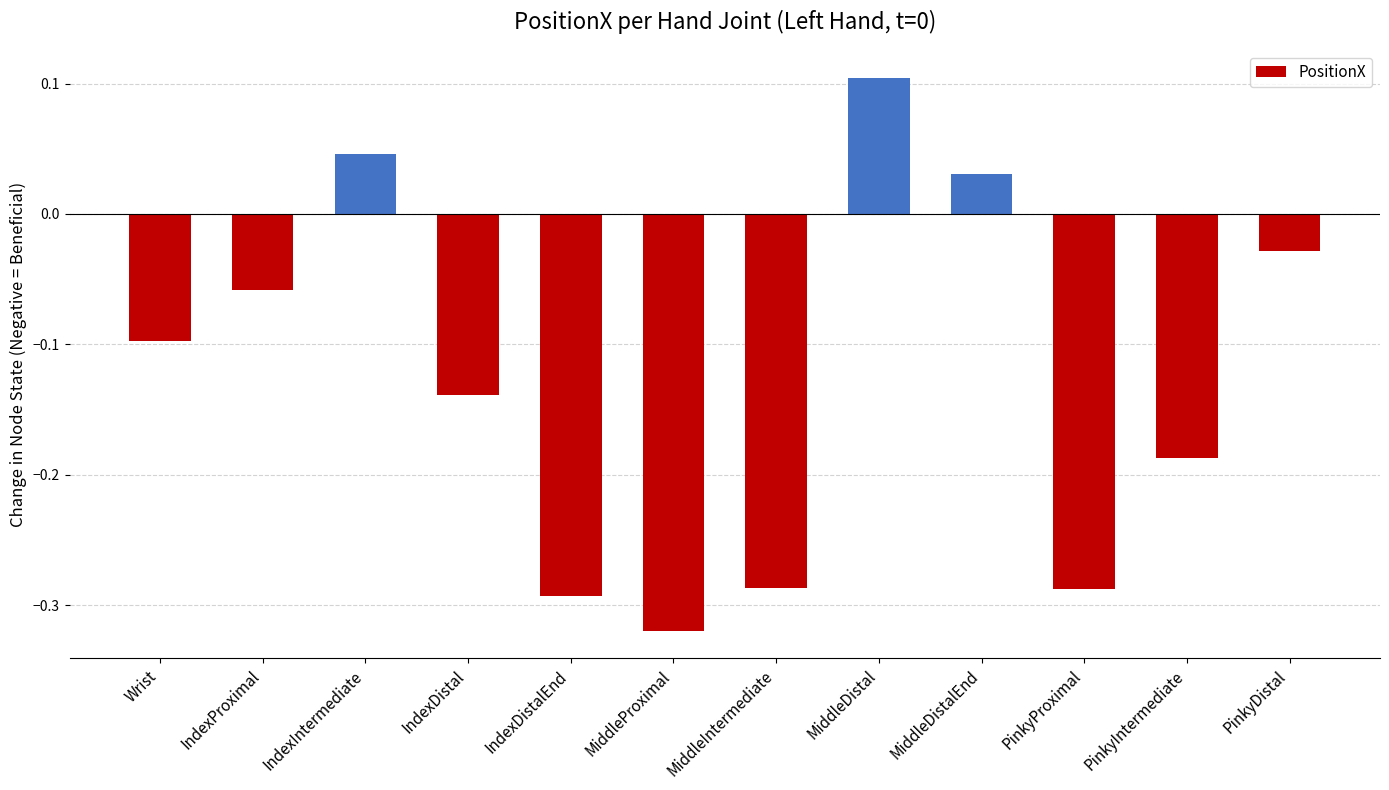

Are the bars horizontal?

No